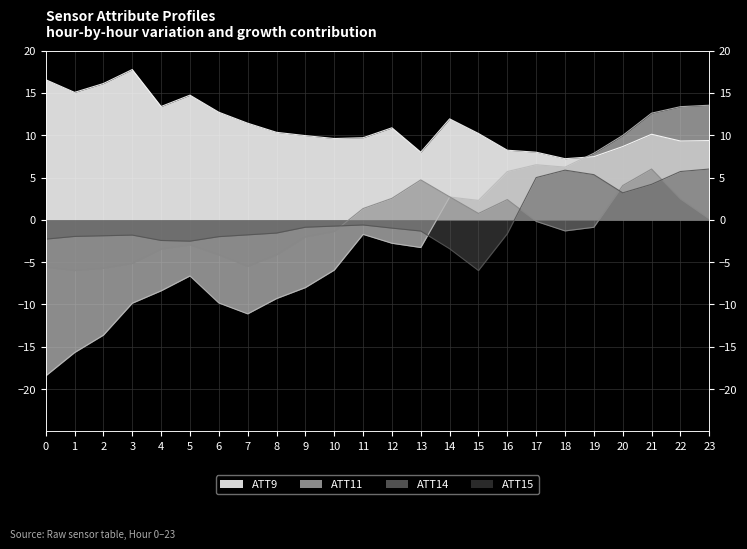

What is the value of the ATT9 point at the 14th from the left?

8.0